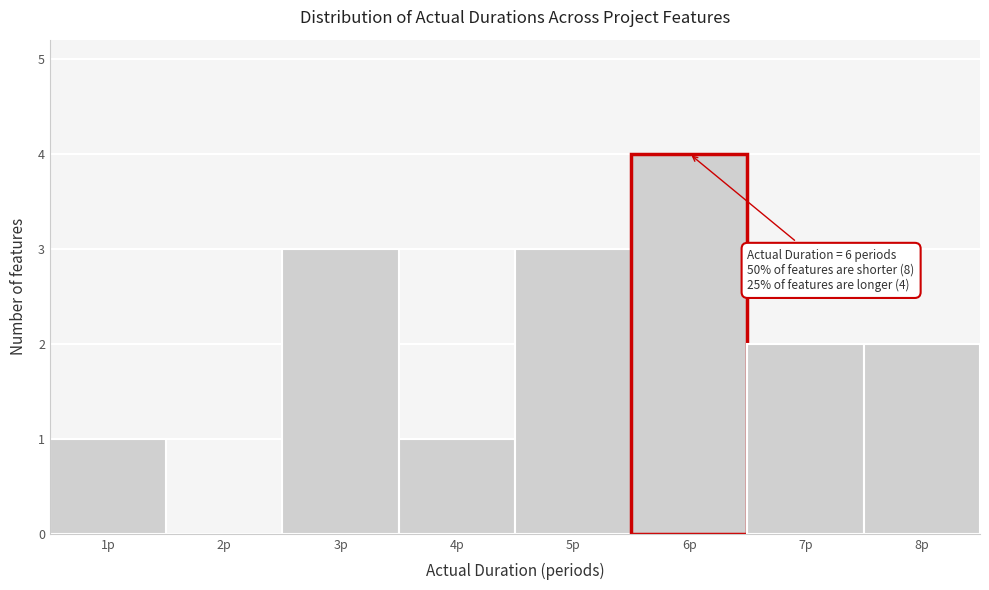

Which range on the x-axis has the tallest bar?

5.5 to 6.5